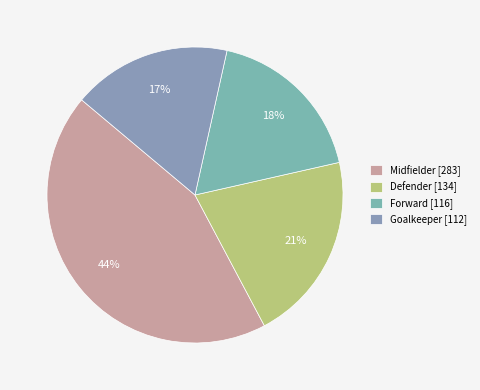

True or false: Goalkeeper accounts for 5% of the total.

False